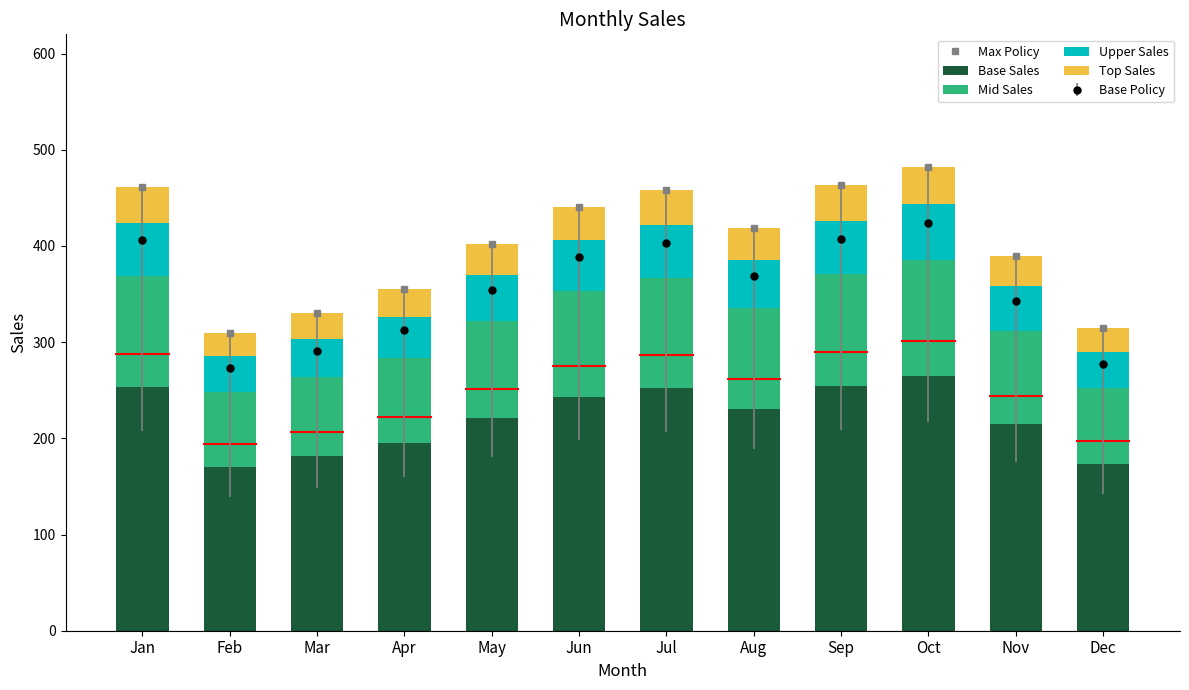

True or false: Mid Sales has a value of 82.5 at Mar.

True